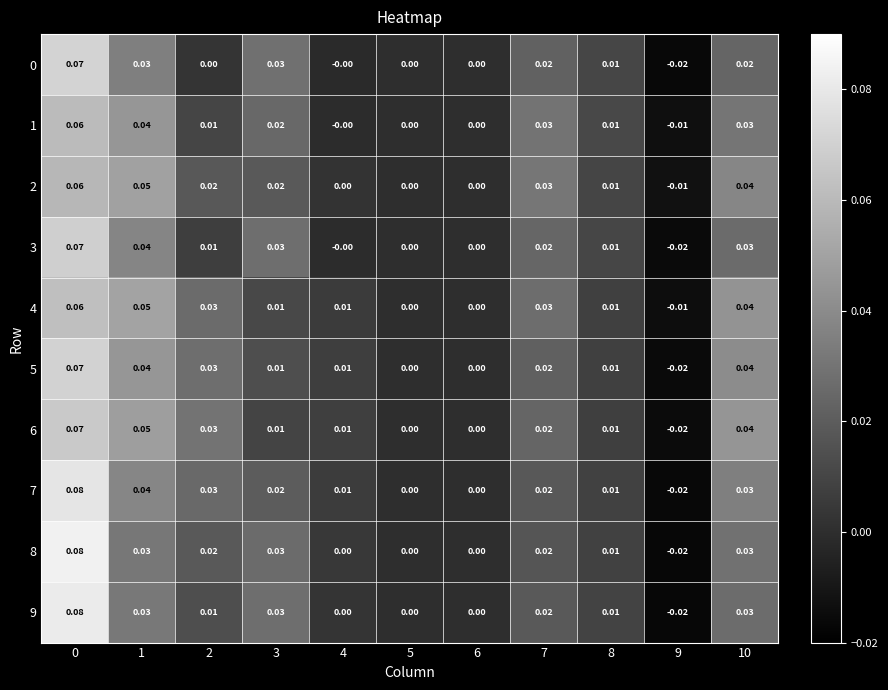

What is the total value across all series at 7?

0.2